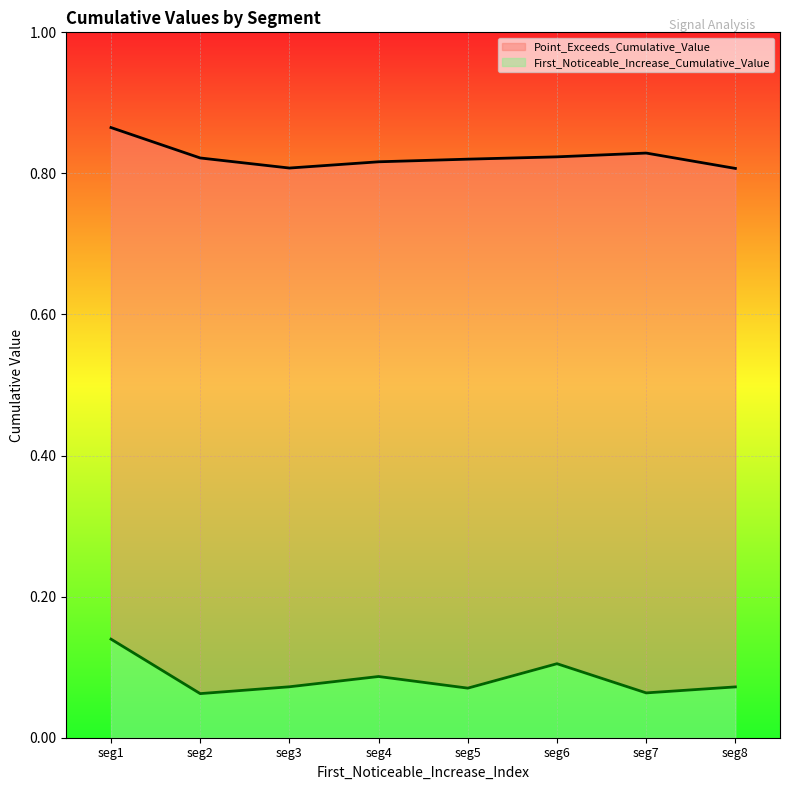

What are all the series names shown in the legend?

Point_Exceeds_Cumulative_Value, First_Noticeable_Increase_Cumulative_Value